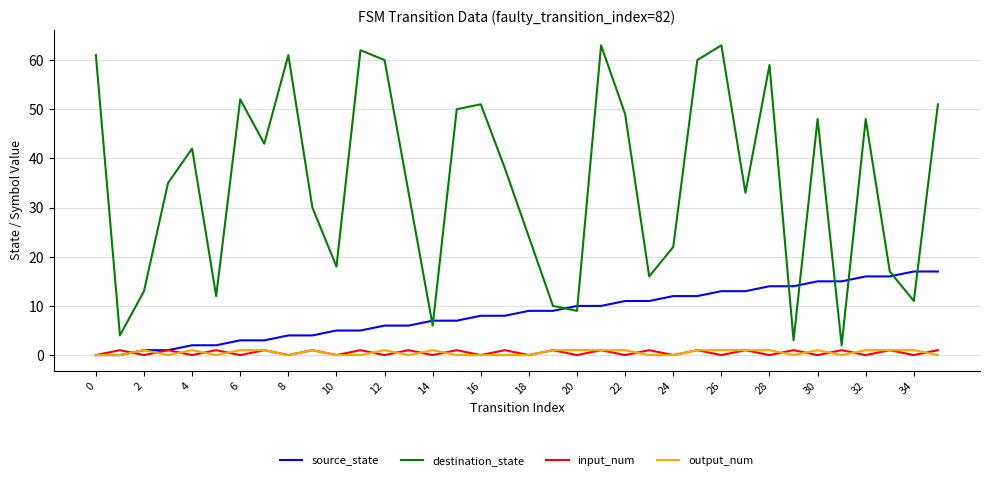

Is this an area chart (filled region under the line)?

No